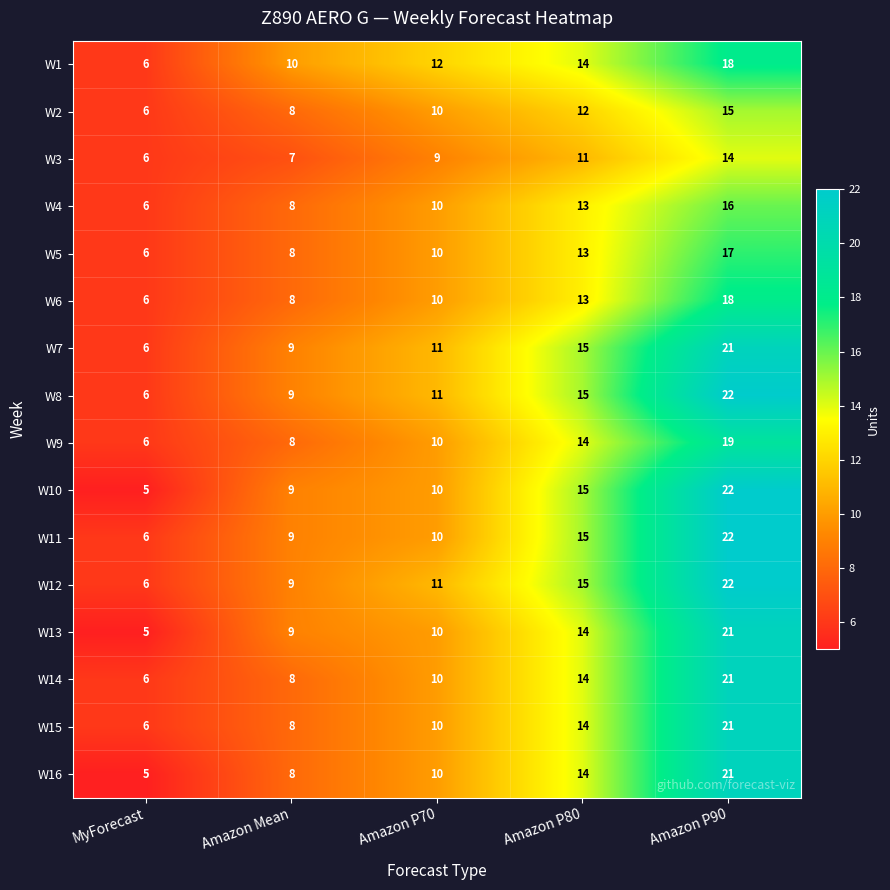

What is the total value across all series at Amazon P80?

221